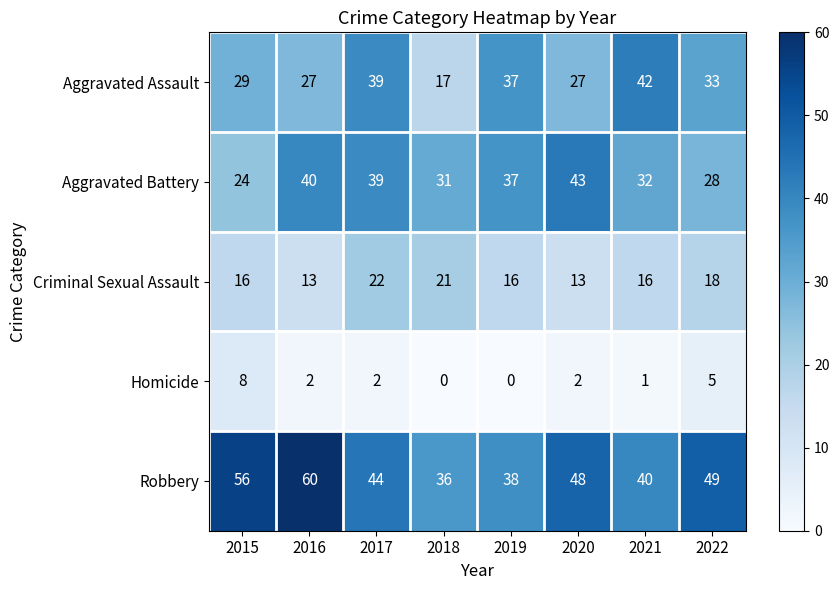

List the series in order of their peak value, highest first.

Robbery, Aggravated Battery, Aggravated Assault, Criminal Sexual Assault, Homicide